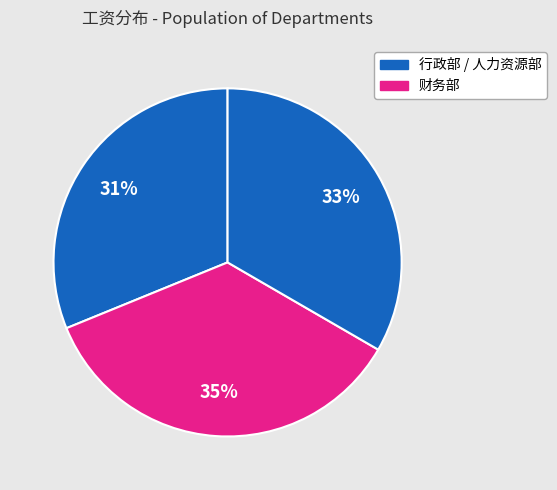

How many slices are in this pie chart?

3